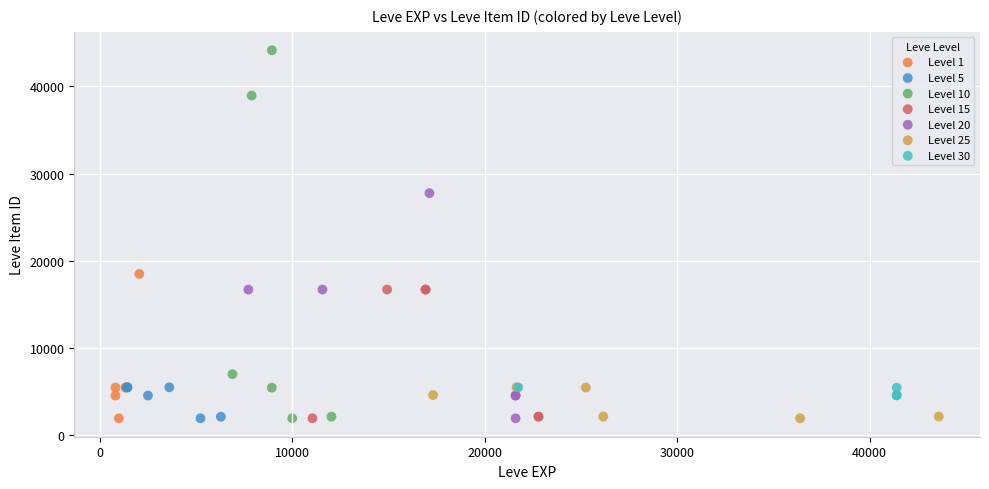

Which series reaches the maximum Y coordinate?

Level 10